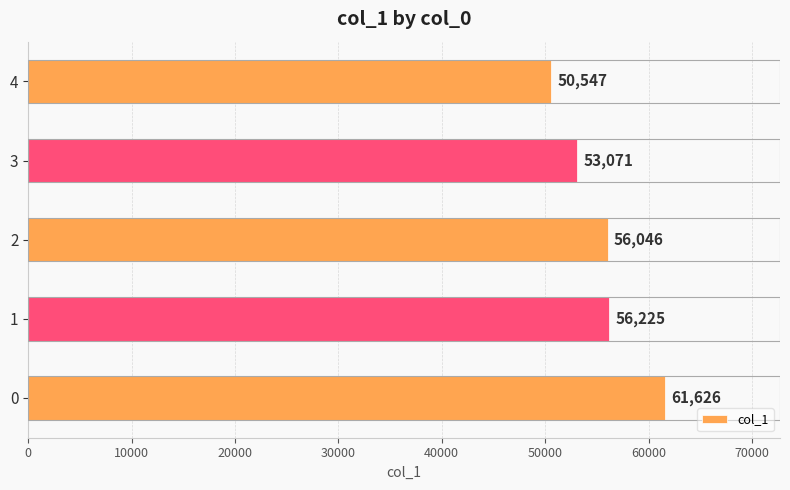

Reading top to bottom, extract all data points from this chart.

50547	53071	56046	56225	61626